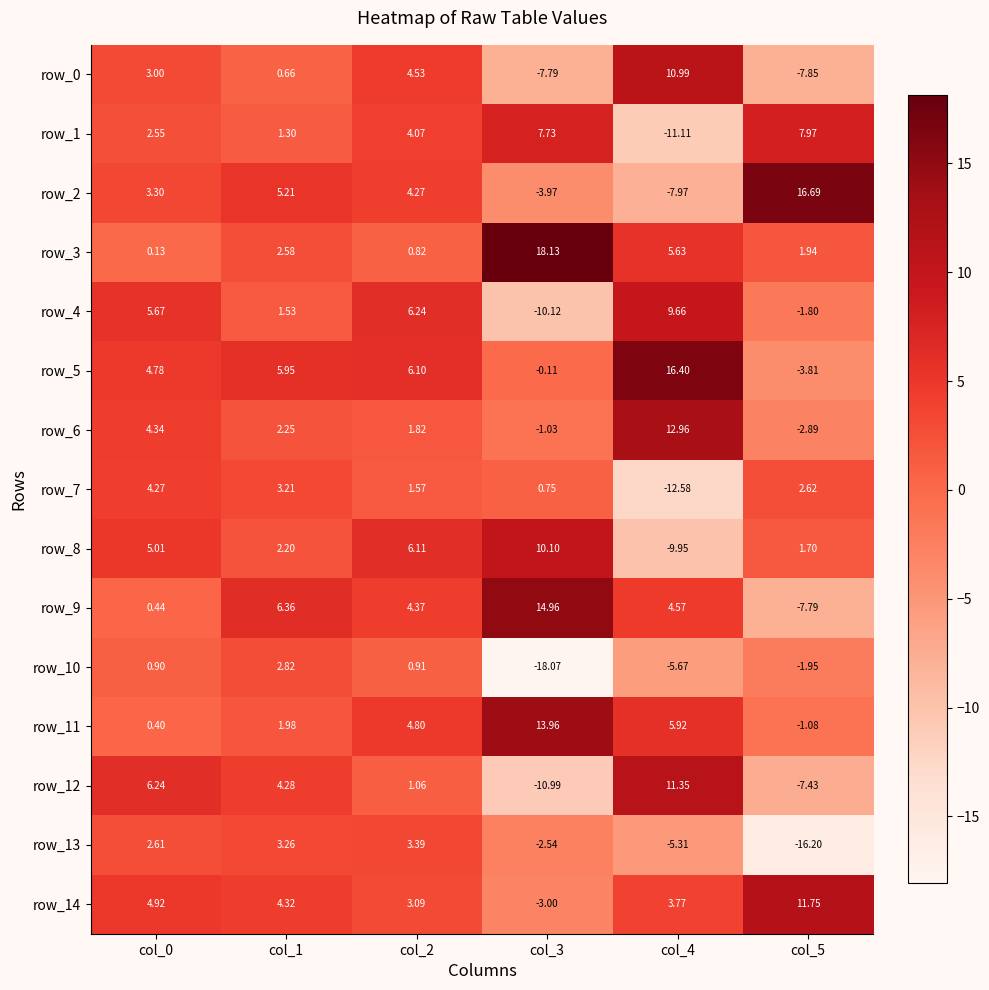

The row_14 series shows 11.8 at col_5. True or false?

True